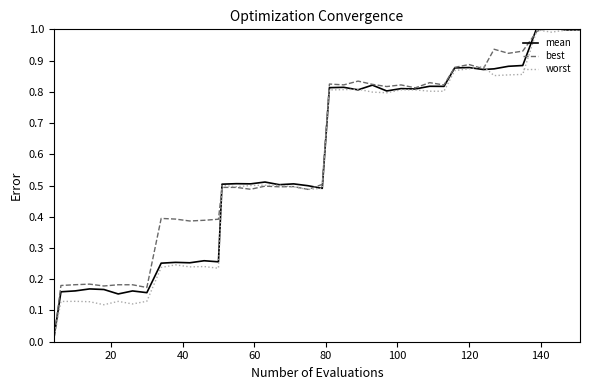

Reading right to left, extract all data points from this chart.

mean: 1.0	1.0	1.0	1.0	0.9	0.9	0.9	0.9	0.9	0.9	0.8	0.8	0.8	0.8	0.8	0.8	0.8	0.8	0.8	0.5	0.5	0.5	0.5	0.5	0.5	0.5	0.5	0.3	0.3	0.3	0.3	0.3	0.2	0.2	0.2	0.2	0.2	0.2	0.2	0.0
best: 1.0	1.0	1.0	1.0	0.9	0.9	0.9	0.9	0.9	0.9	0.8	0.8	0.8	0.8	0.8	0.8	0.8	0.8	0.8	0.5	0.5	0.5	0.5	0.5	0.5	0.5	0.5	0.4	0.4	0.4	0.4	0.4	0.2	0.2	0.2	0.2	0.2	0.2	0.2	0.0
worst: 1.0	1.0	1.0	1.0	0.9	0.9	0.9	0.9	0.9	0.9	0.8	0.8	0.8	0.8	0.8	0.8	0.8	0.8	0.8	0.5	0.5	0.5	0.5	0.5	0.5	0.5	0.5	0.2	0.2	0.2	0.2	0.2	0.1	0.1	0.1	0.1	0.1	0.1	0.1	0.0